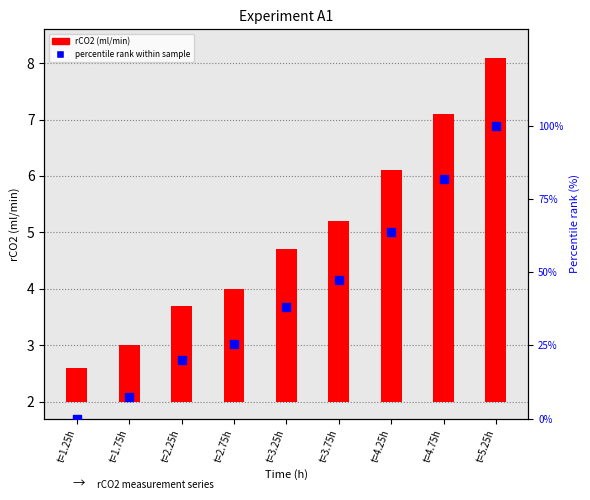

Is the value of percentile rank within sample at t=1.75h greater than the value of rCO2 (ml/min) at t=1.75h?

Yes